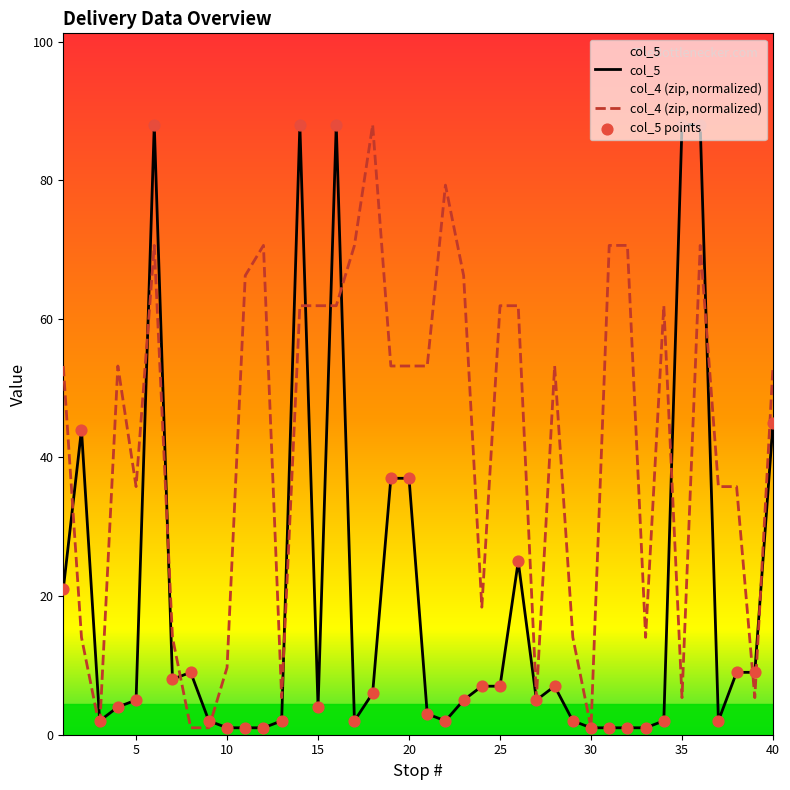

Which series has the largest total across all categories?

col_4 (zip, normalized)